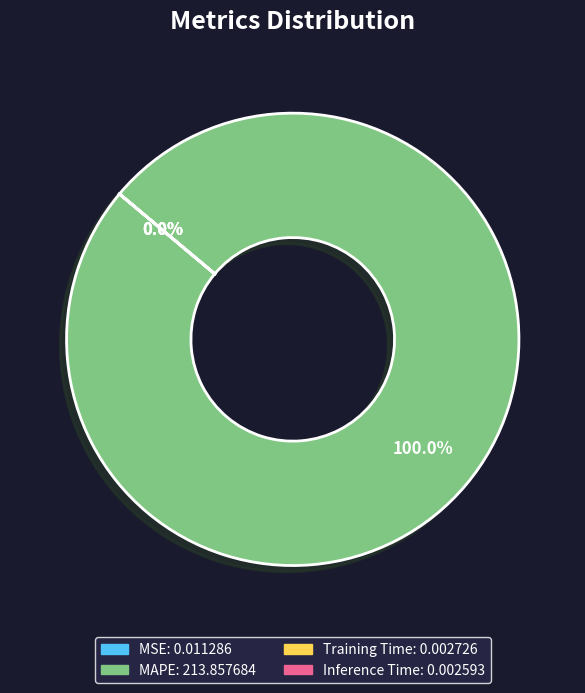

Which category has the smallest portion of the pie?

Inference Time